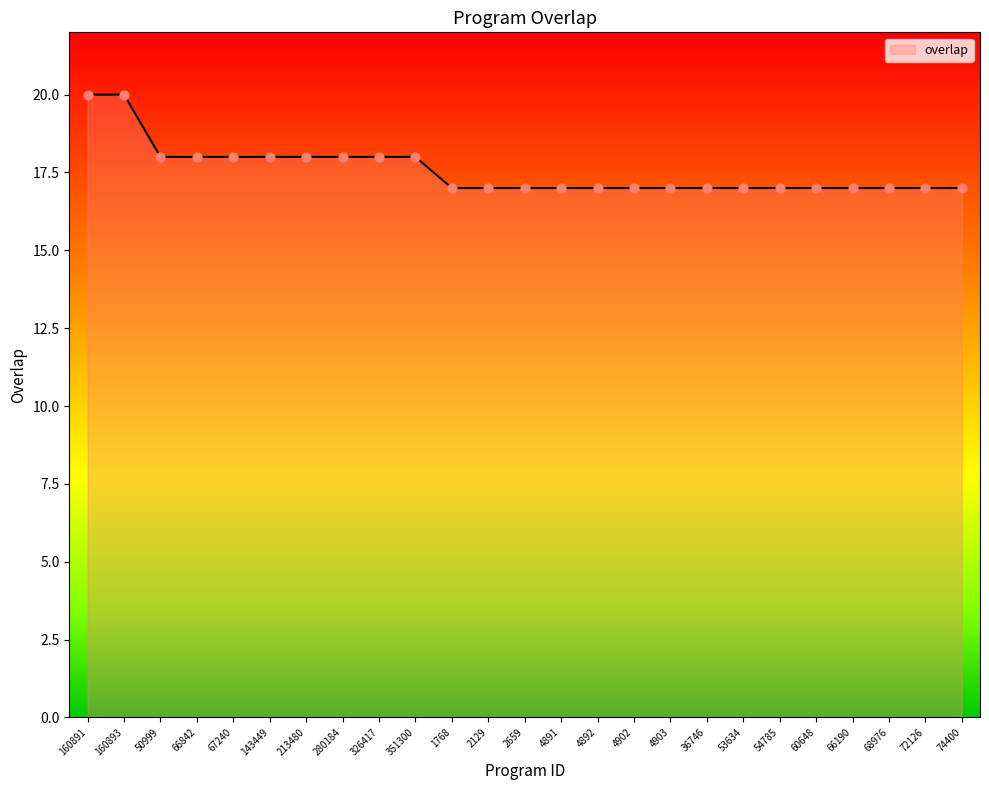

Between 36746 and 351300, which is larger?

351300